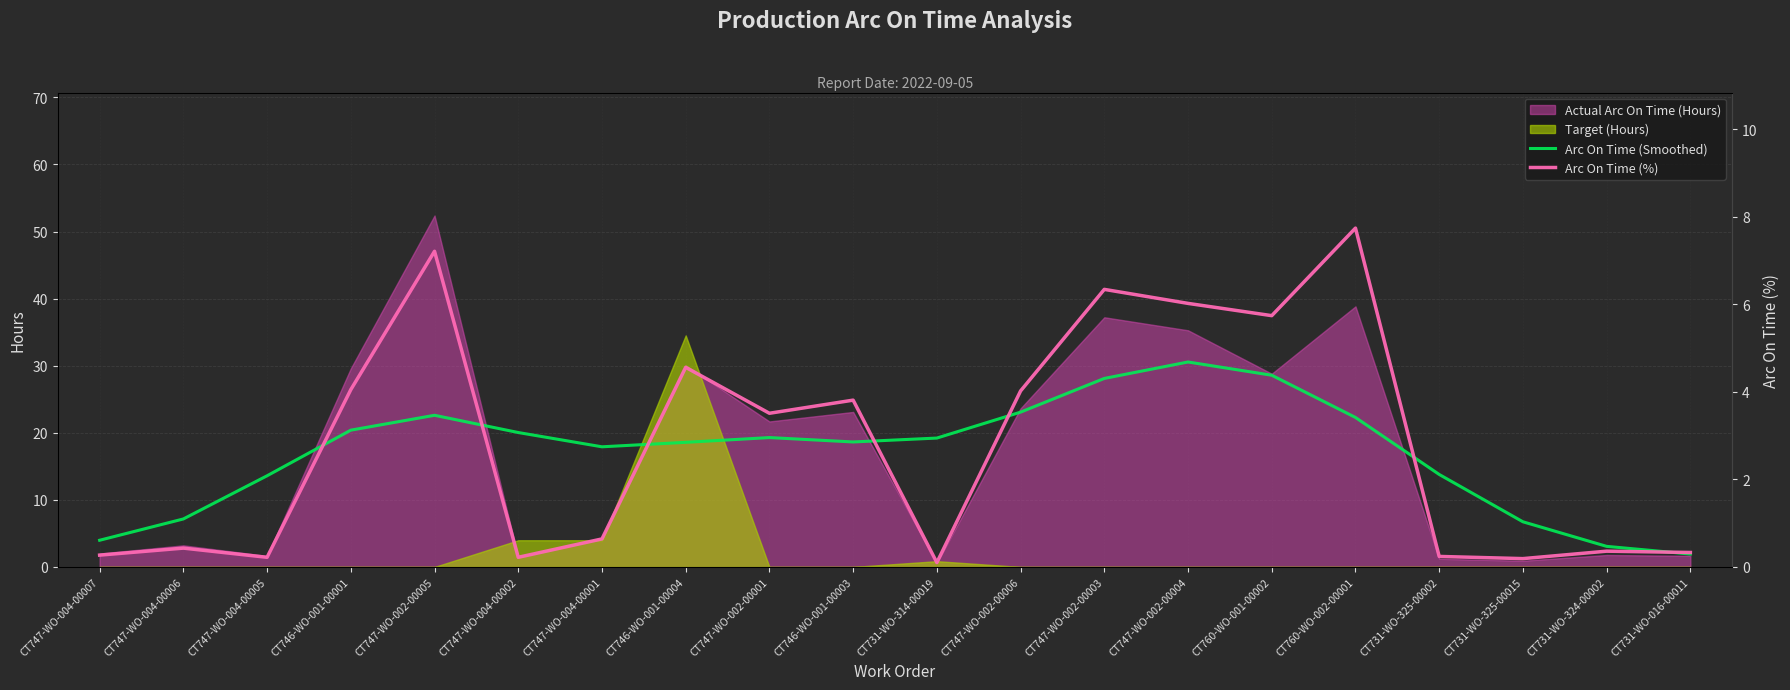

How many values in the Arc On Time (Smoothed) series exceed 19?

10